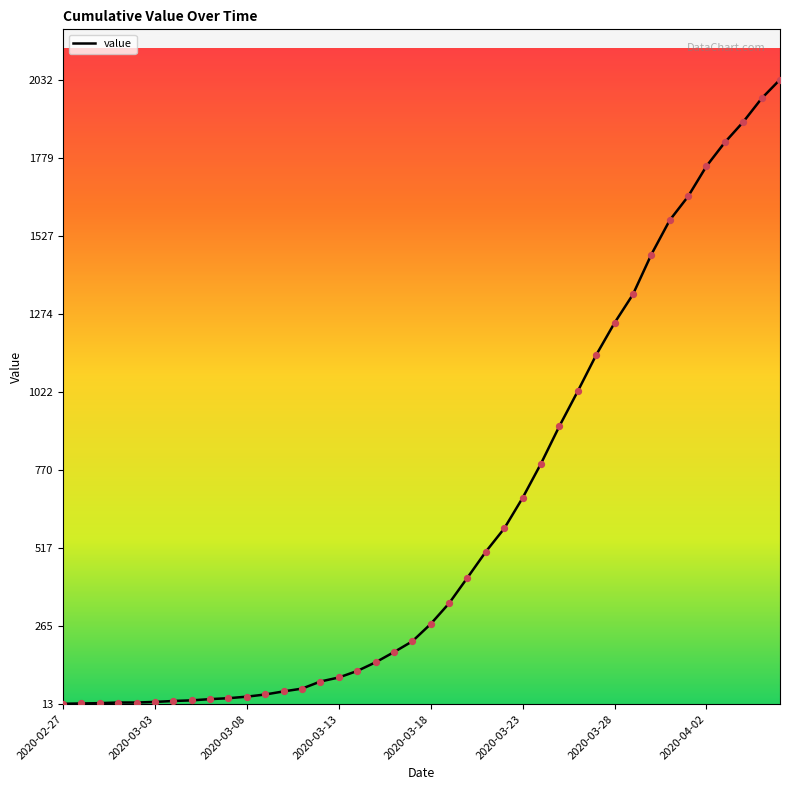

What is the maximum value shown in the chart?

2032